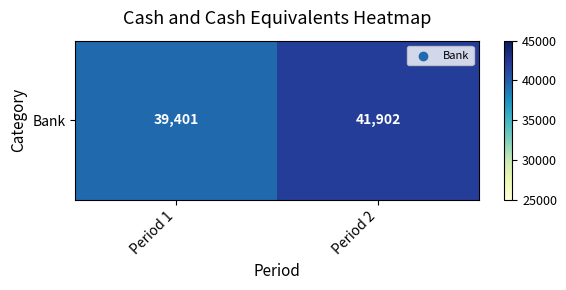

Which category has the lowest value across all series?

Period 1